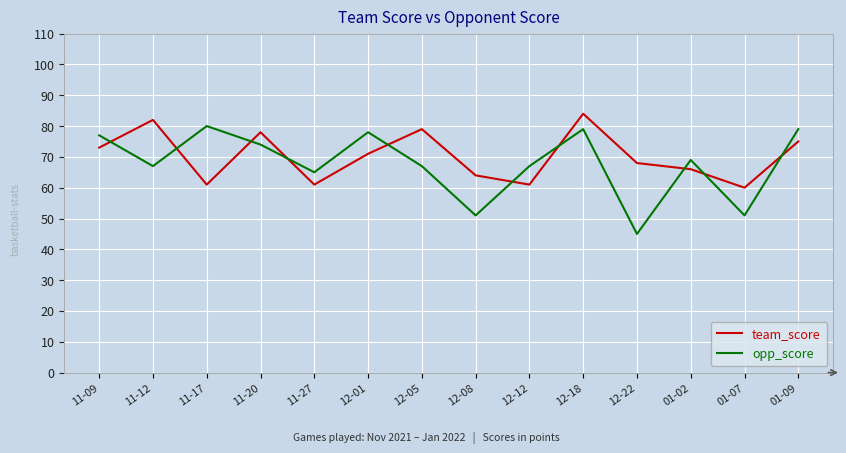

In team_score, how many points are lower than both neighbors (excluding endpoints)?

4